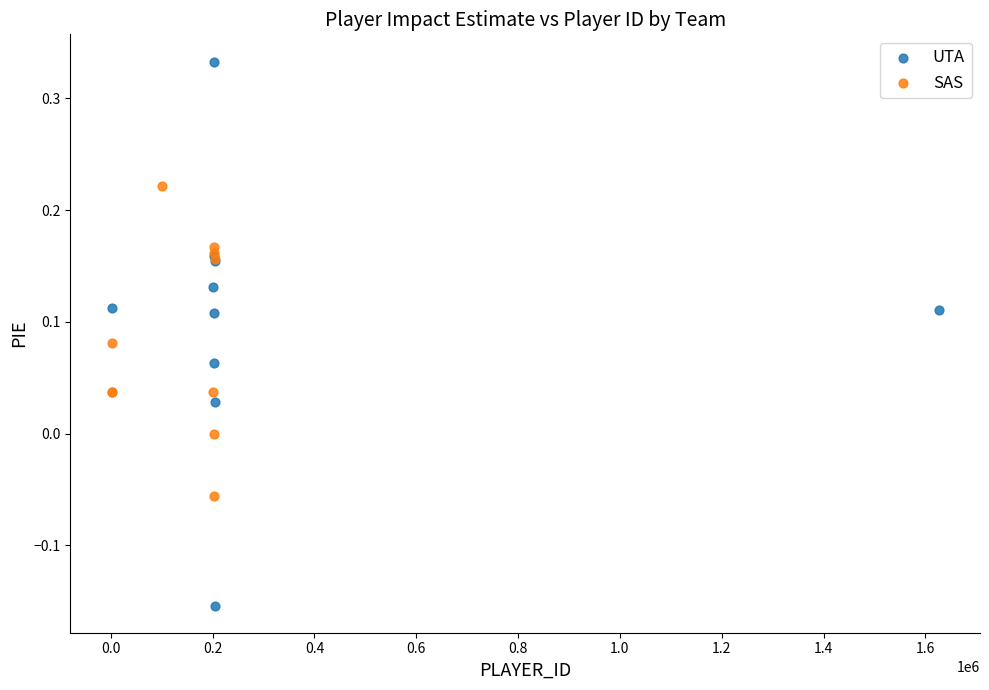

Which series reaches the minimum Y coordinate?

UTA